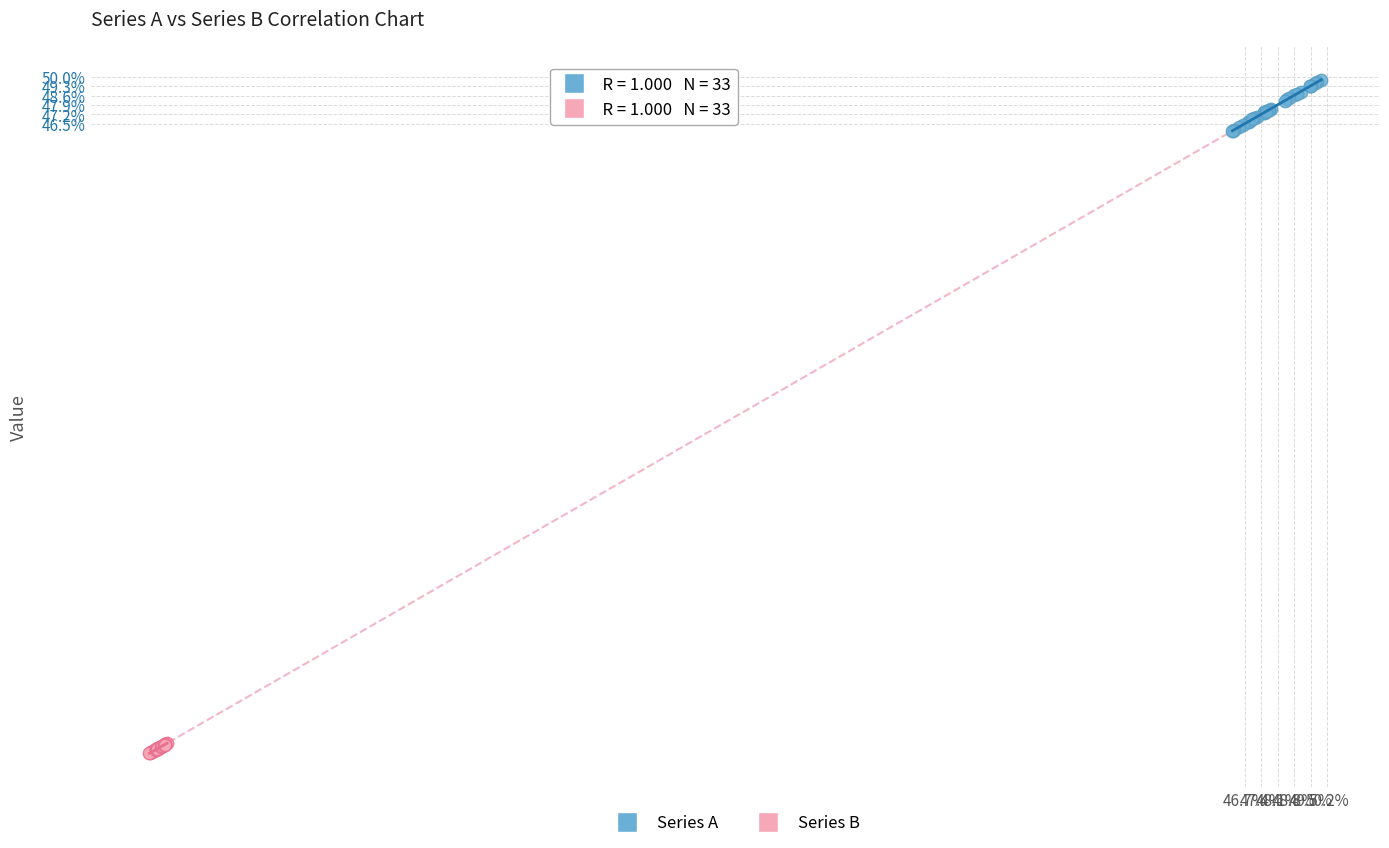

Which series has the largest Y range (max minus min)?

Series A